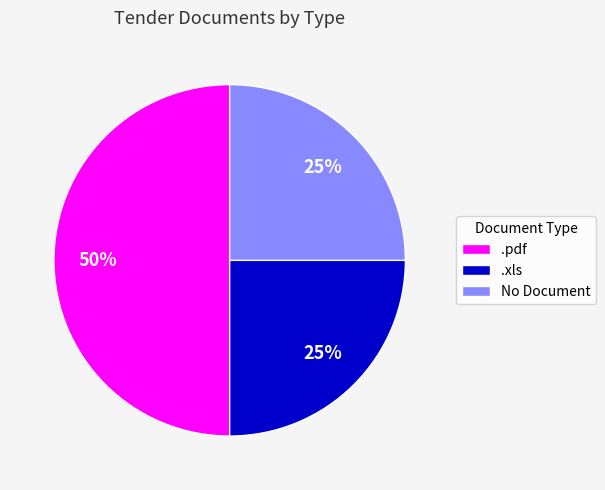

Does No Document account for over 50% of the chart?

No